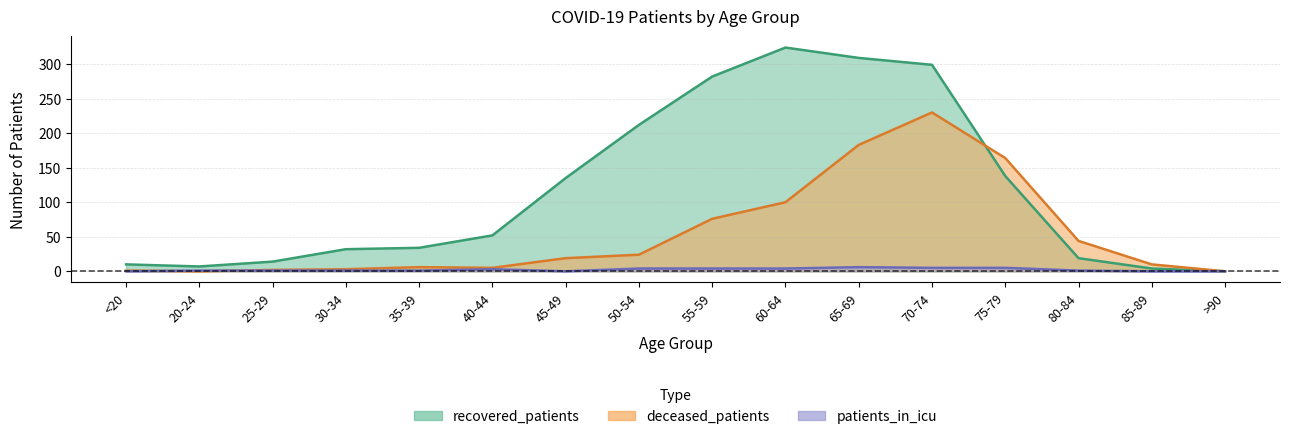

Reading left to right, transcribe all the data shown in this chart.

recovered_patients: <20=10	20-24=7	25-29=14	30-34=32	35-39=34	40-44=52	45-49=135	50-54=212	55-59=282	60-64=324	65-69=309	70-74=299	75-79=138	80-84=19	85-89=4	>90=0
deceased_patients: <20=1	20-24=0	25-29=2	30-34=3	35-39=6	40-44=5	45-49=19	50-54=24	55-59=76	60-64=100	65-69=183	70-74=230	75-79=164	80-84=44	85-89=10	>90=0
patients_in_icu: <20=0	20-24=1	25-29=1	30-34=1	35-39=1	40-44=3	45-49=0	50-54=4	55-59=4	60-64=4	65-69=6	70-74=5	75-79=5	80-84=1	85-89=0	>90=0